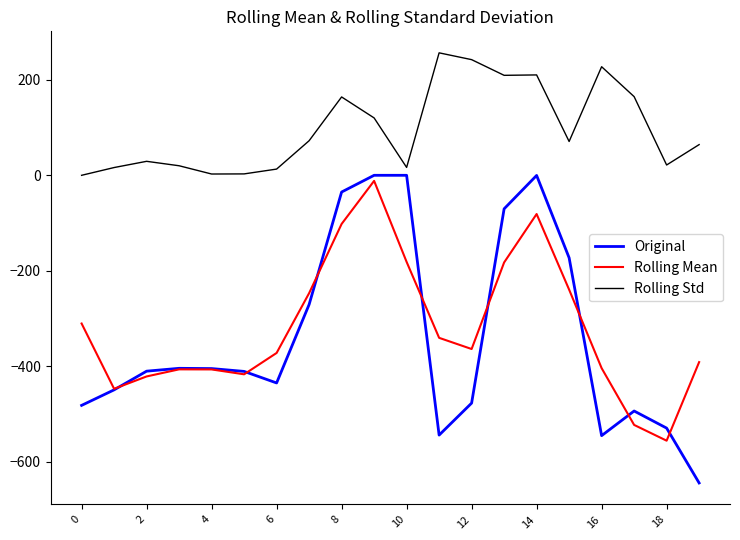

What is the lowest value of the Original series?

-644.5